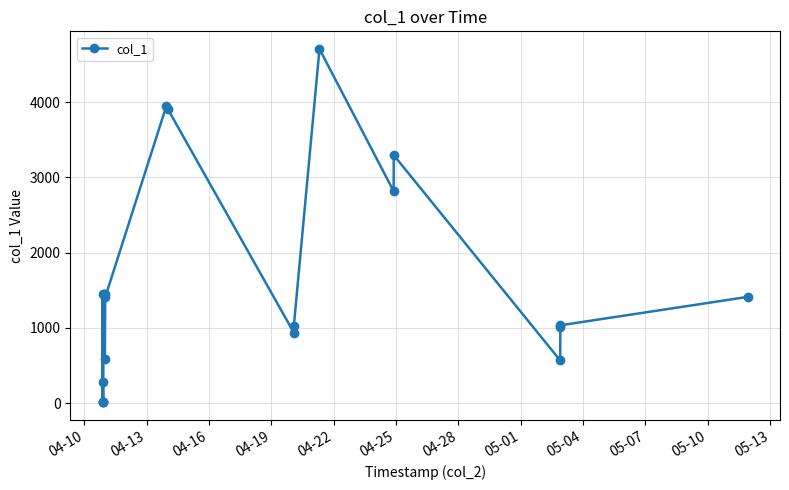

What is the smallest value displayed?

11.8